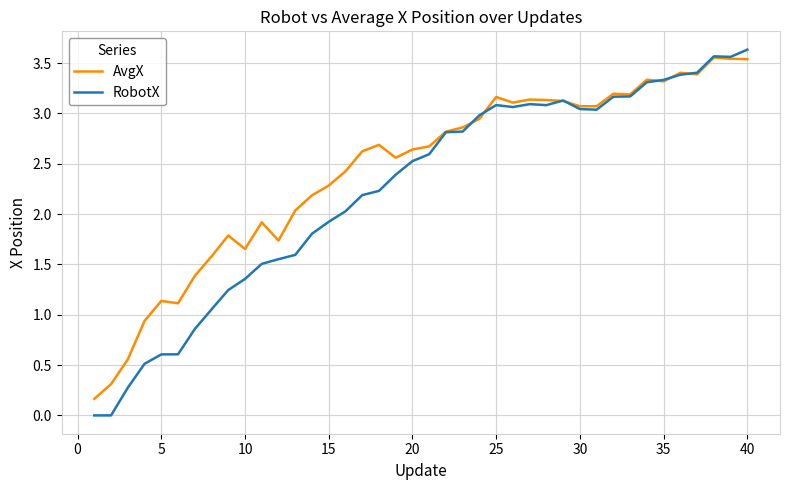

Which series has the largest total across all categories?

AvgX